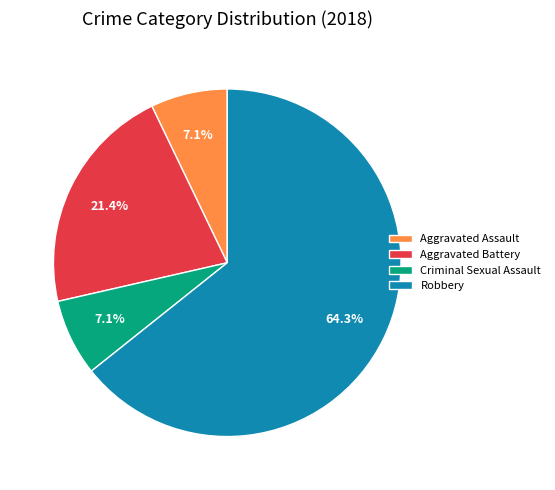

To the nearest percent, what percentage of the pie is Aggravated Assault?

7%